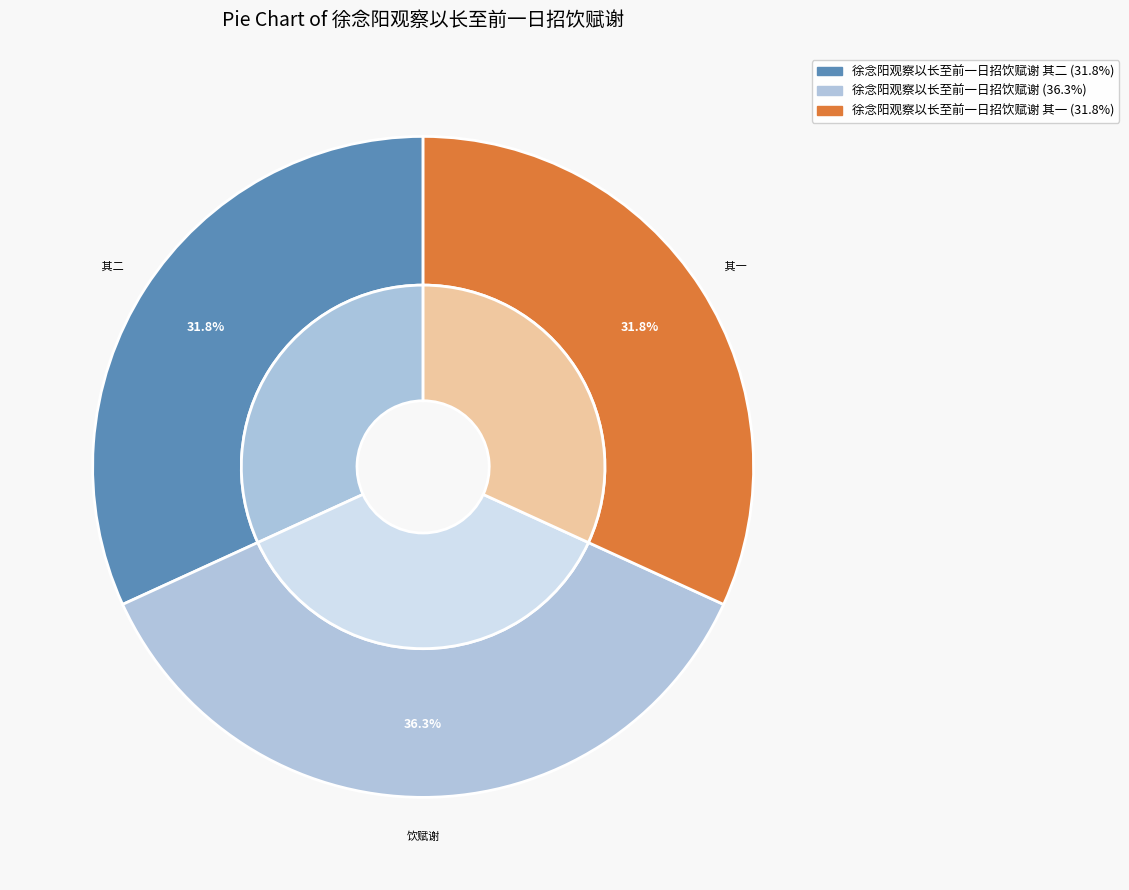

The 徐念阳观察以长至前一日招饮赋谢 slice represents 36% of the pie. True or false?

True